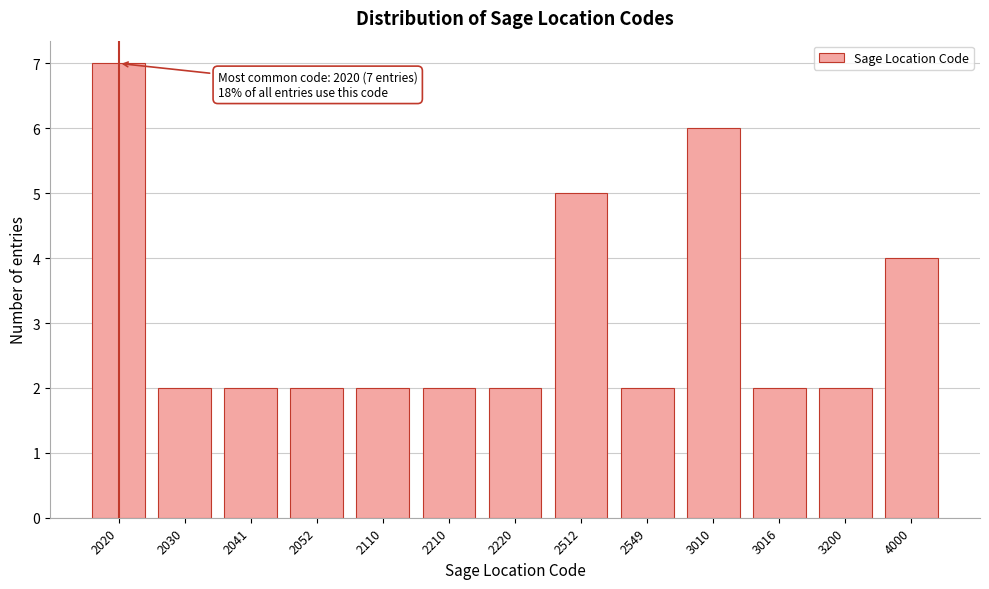

Reading left to right, list all the values displayed in this chart.

2020=7	2030=2	2041=2	2052=2	2110=2	2210=2	2220=2	2512=5	2549=2	3010=6	3016=2	3200=2	4000=4